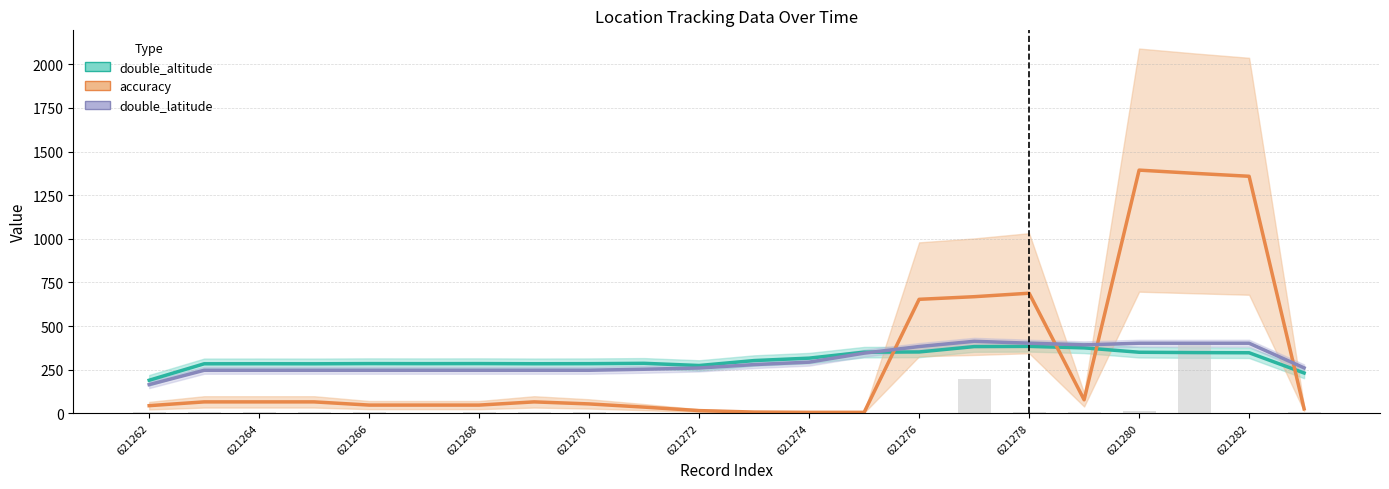

Rank the series by their maximum value, from highest to lowest.

accuracy, double_latitude, double_altitude